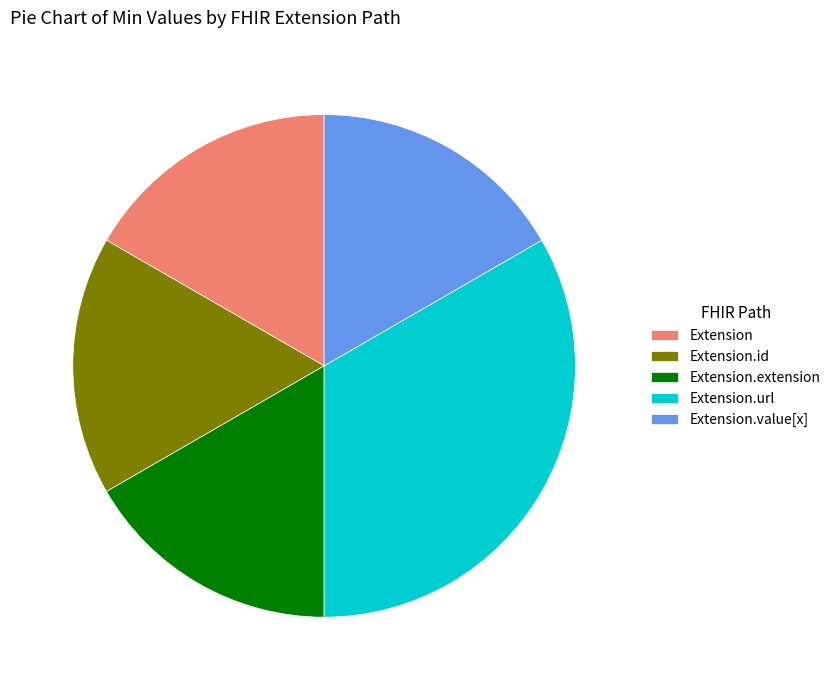

Combined, do Extension.extension and Extension.value[x] account for over 50%?

No